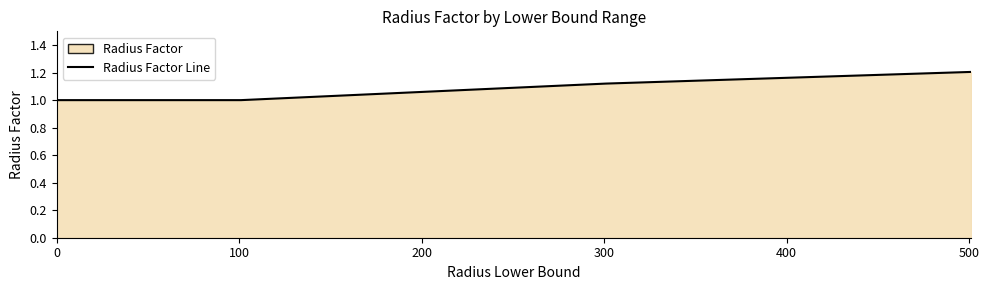

What is the value of the 3rd point from the left?

1.1